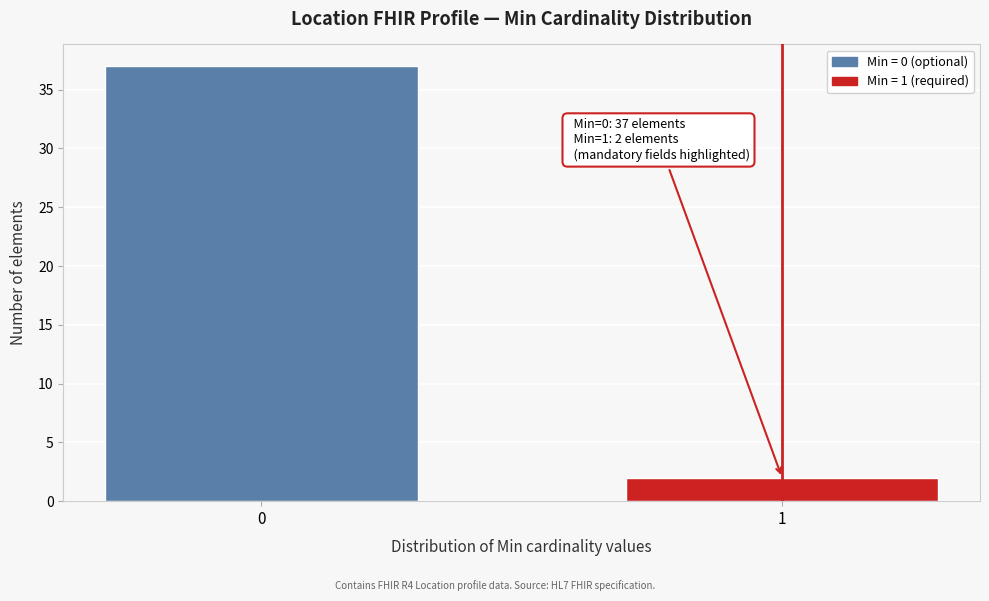

Reading left to right, list all the values displayed in this chart.

37	2